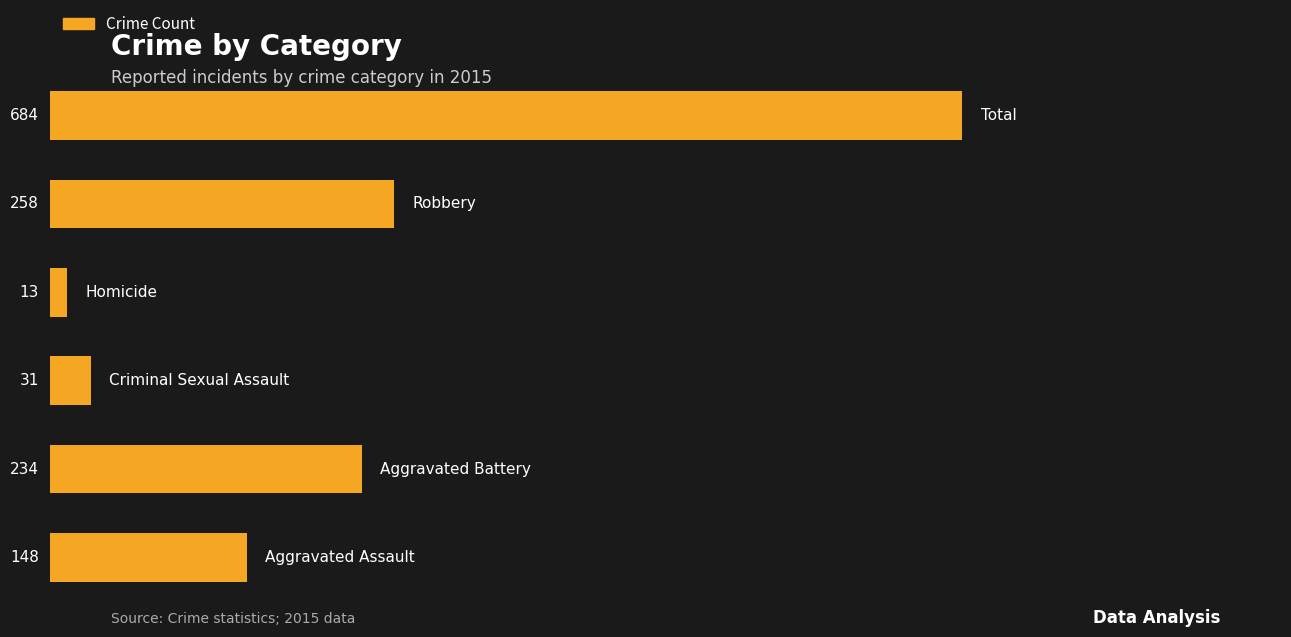

Reading bottom to top, what are all the values shown in this chart?

148	234	31	13	258	684